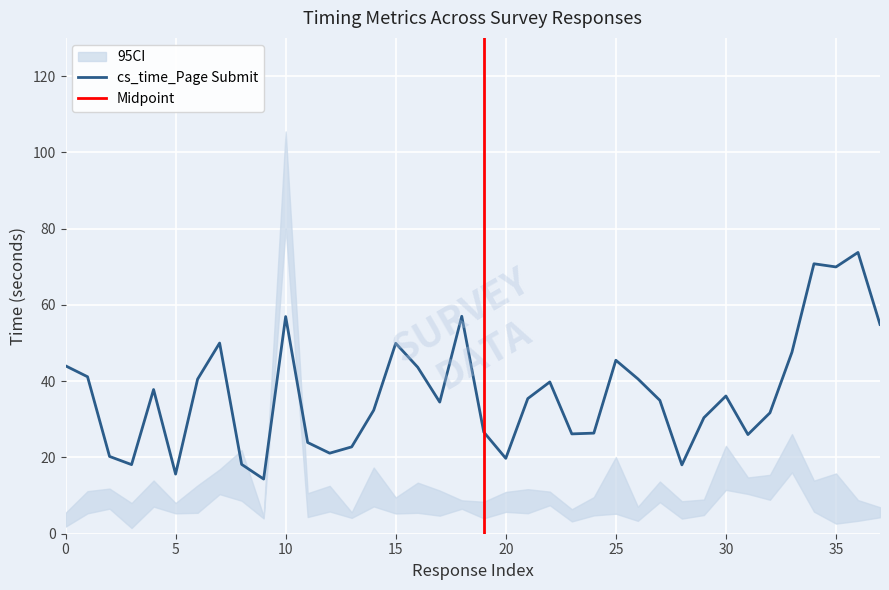

What is the highest value of the cs_time_Page Submit series?

73.7